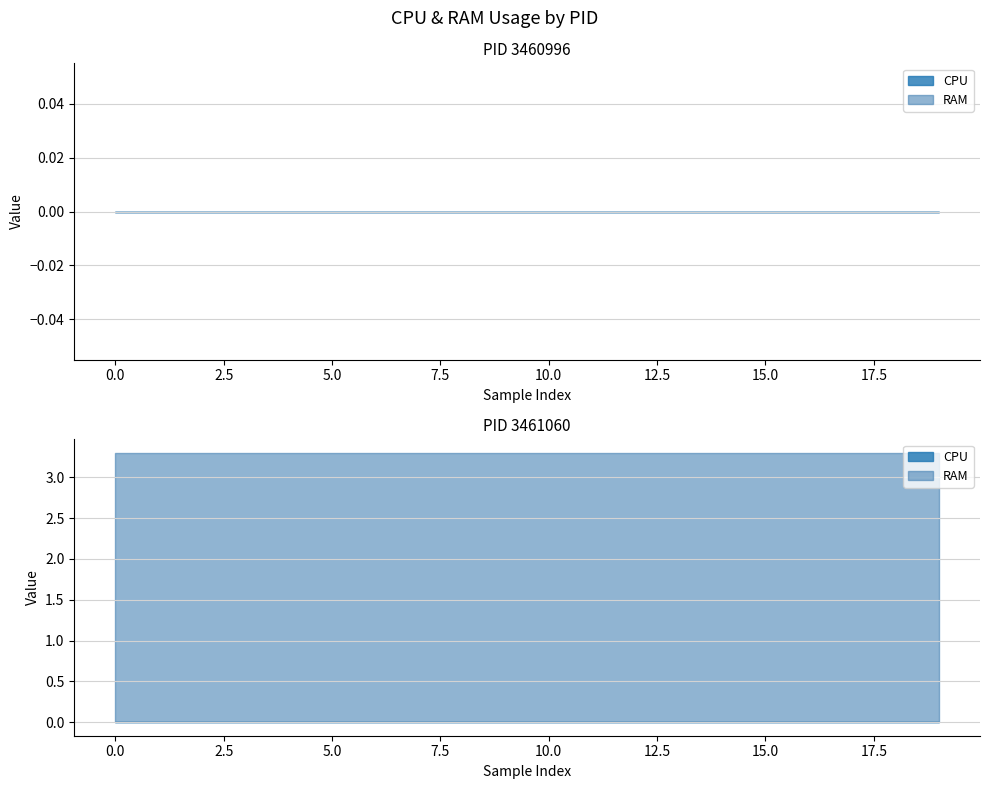

True or false: CPU and RAM cross at least once.

False